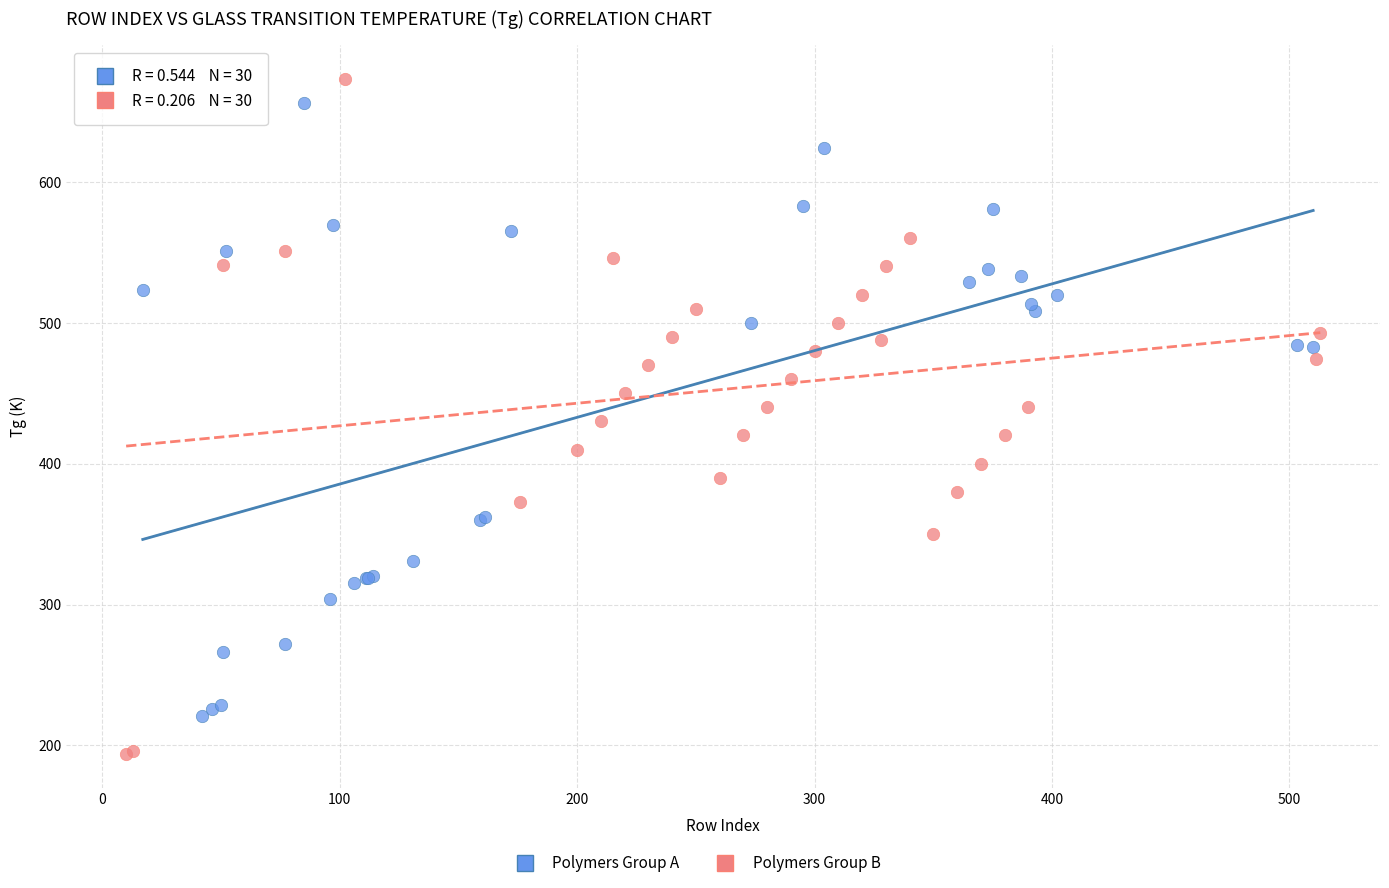

Which series contains the lowest Y value?

Polymers Group B